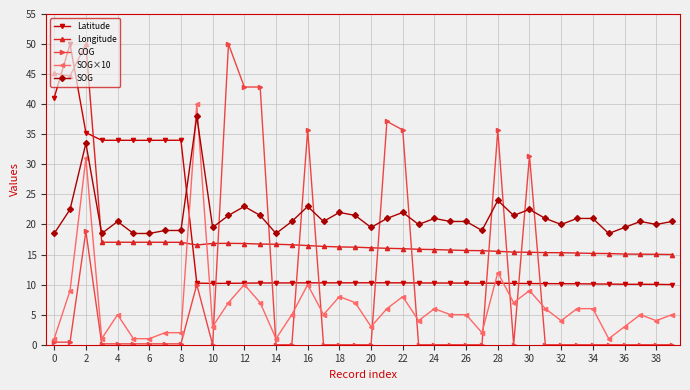

True or false: SOG and Longitude intersect in this chart.

True